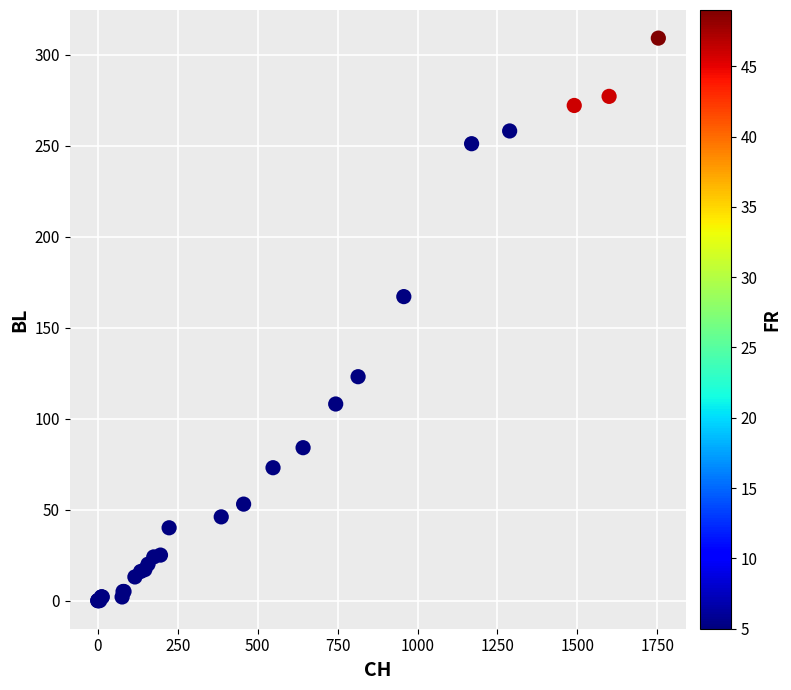

What Y value in the scatter plot is closest to 154?

167